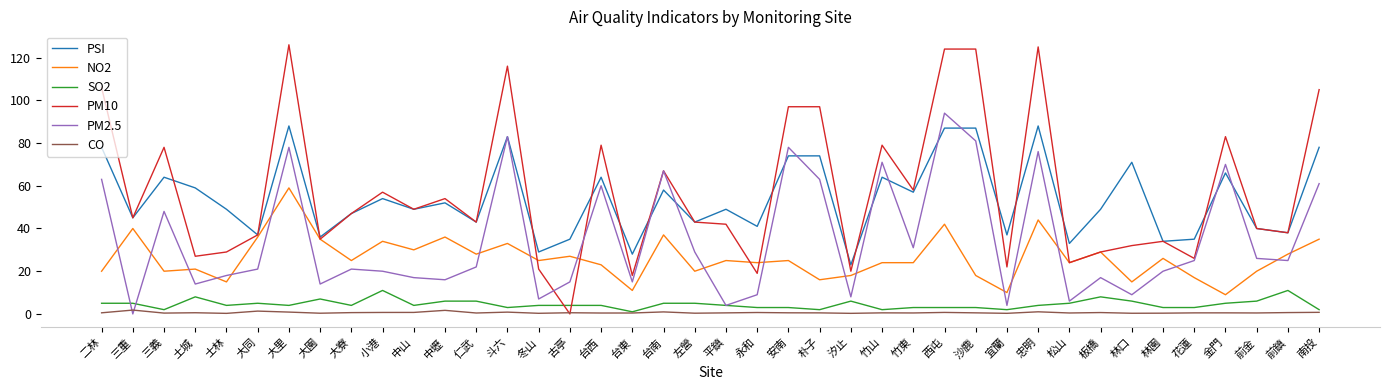

Which category has the lowest value in the PM2.5 series?

三重